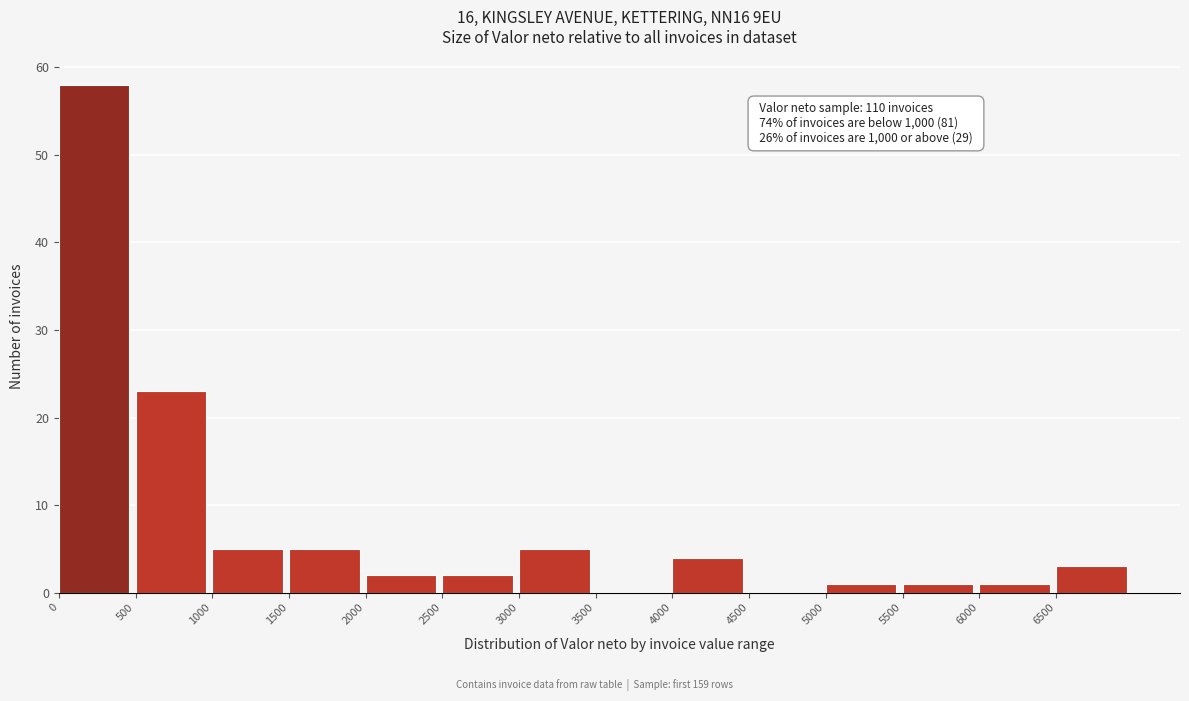

Over which range of the x-axis is the bar tallest?

0 to 500